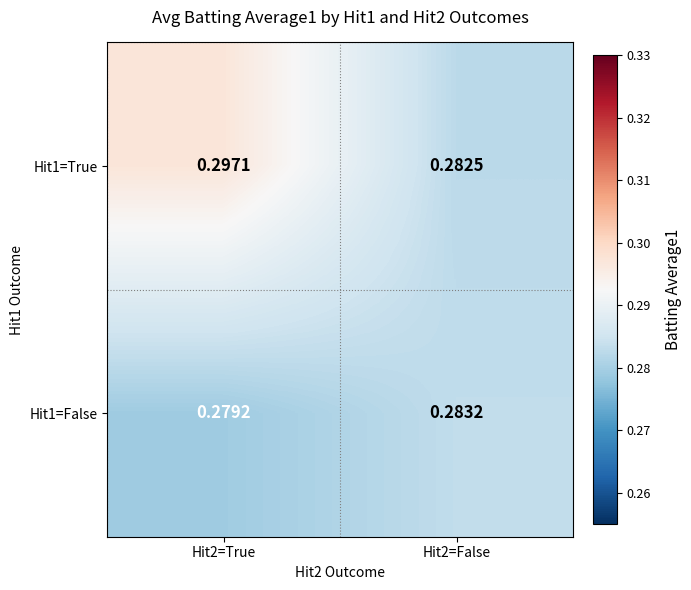

Is the value of Hit1=False at Hit2=False greater than the value of Hit1=True at Hit2=False?

Yes